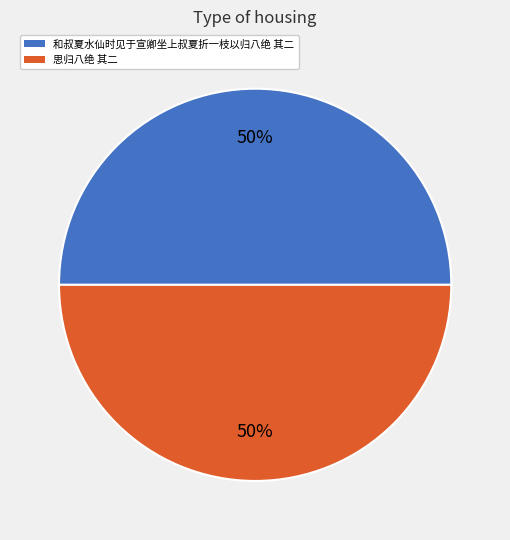

To the nearest percent, what is the average slice percentage?

50%